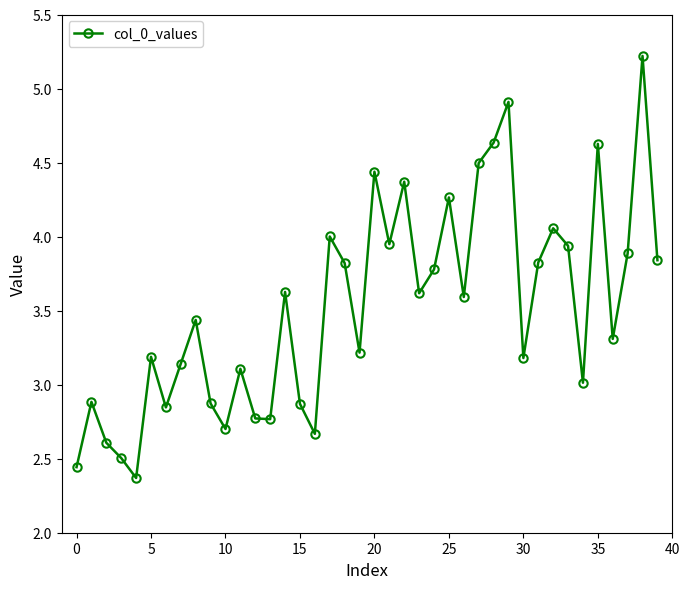

What is the value of the 10th point from the left?

2.9